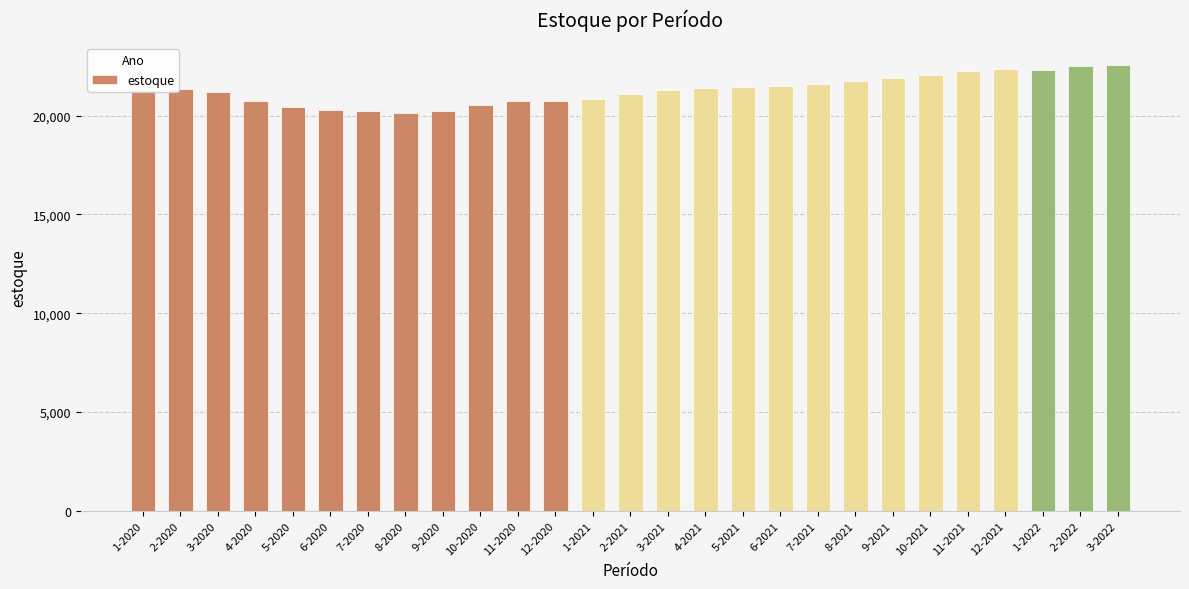

What is the label of the 11th bar from the right?

5-2021